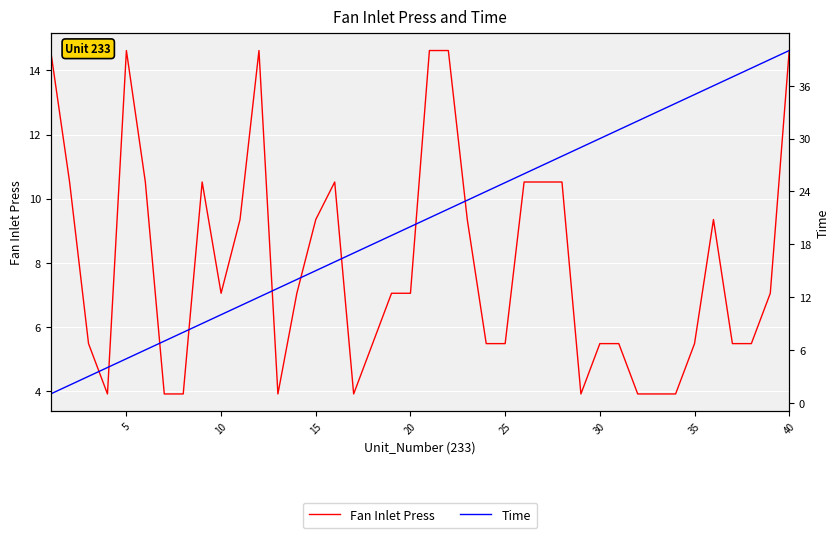

In Fan Inlet Press, how many points are lower than both neighbors (excluding endpoints)?

5